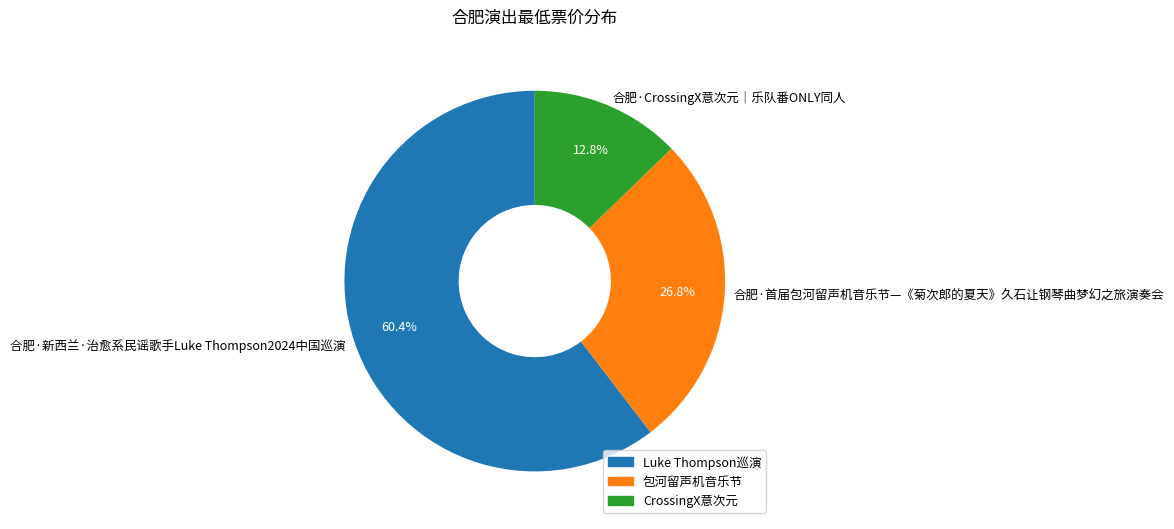

To the nearest percent, what is the difference between the largest and smallest slice percentages?

48%